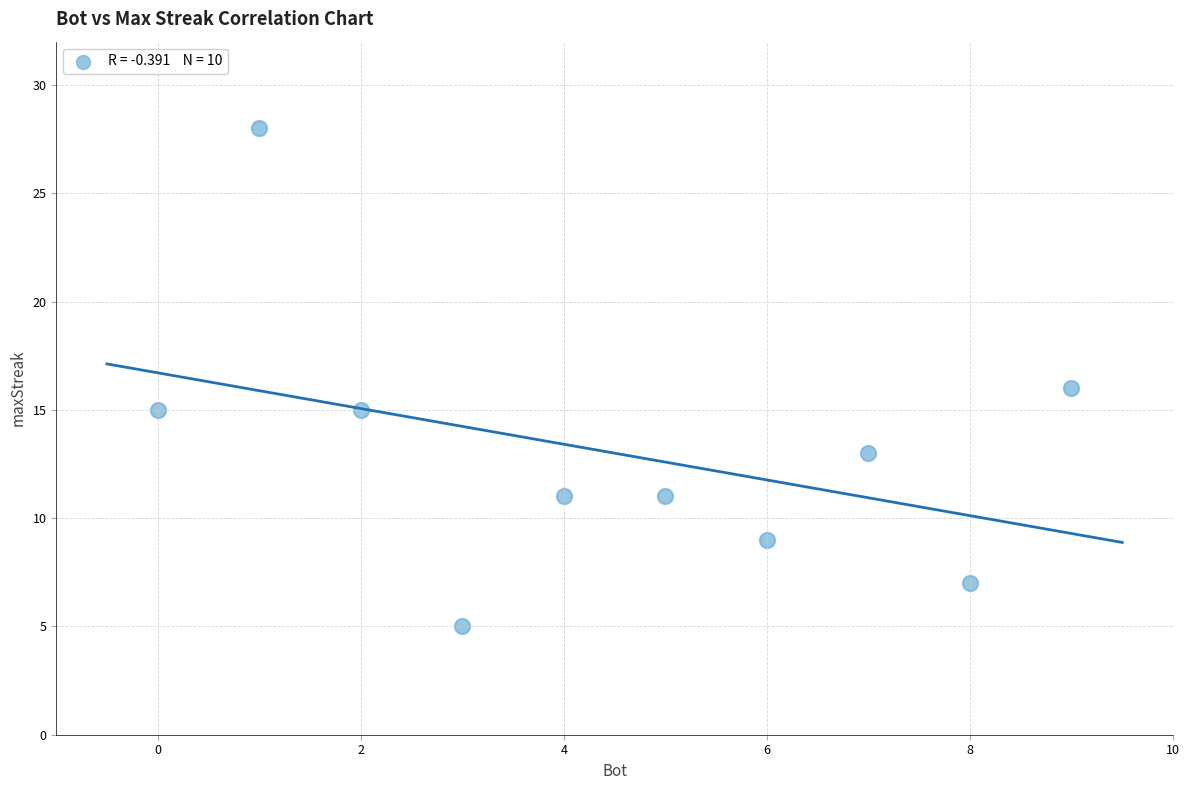

What is the average Y value?

13